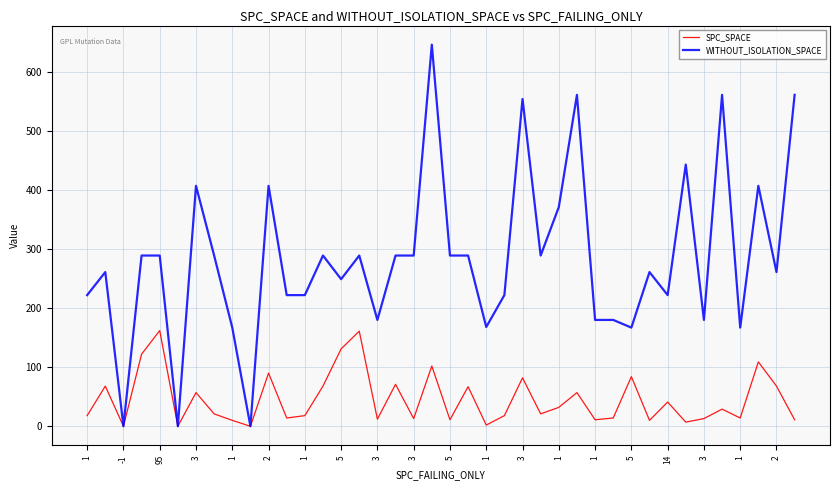

What is the difference between the maximum and minimum values in the WITHOUT_ISOLATION_SPACE series?

646